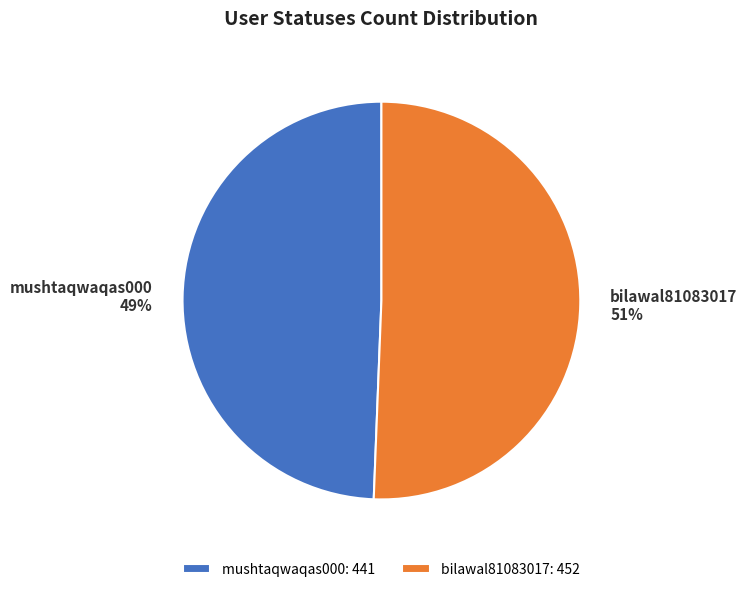

Which category accounts for the majority?

bilawal81083017